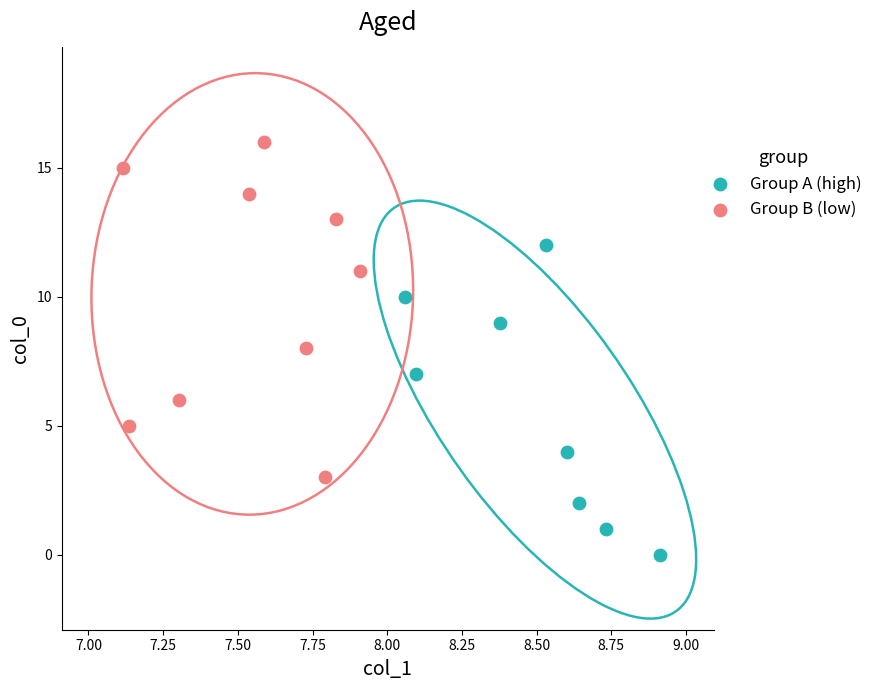

Which series contains the highest Y value?

Group B (low)